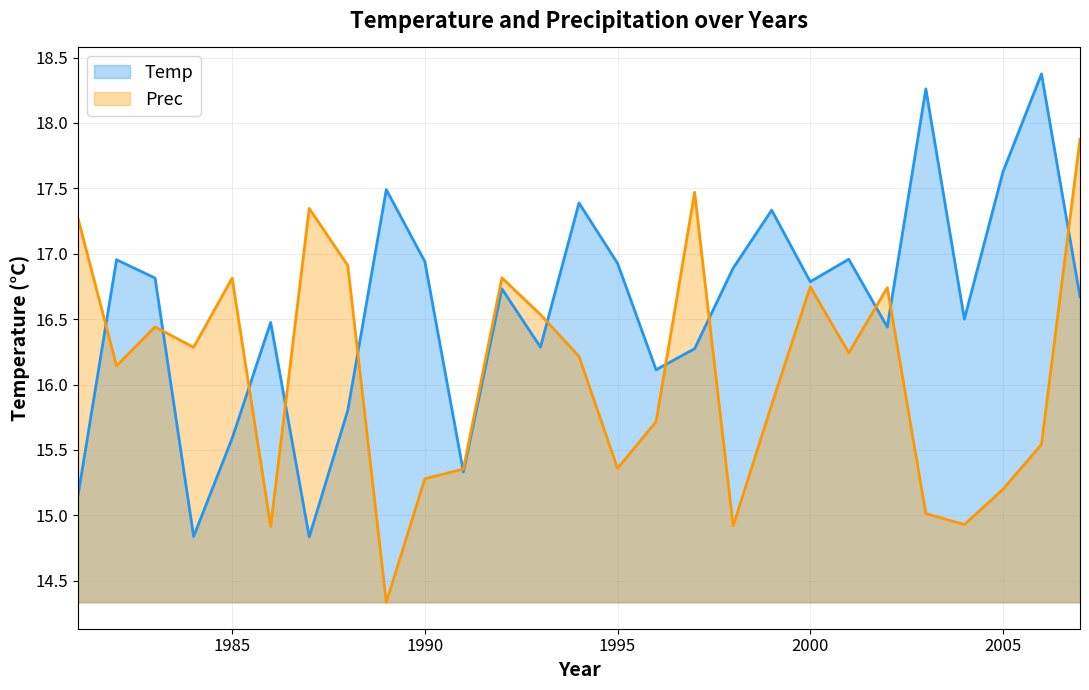

At which label does Temp first exceed 16?

1982